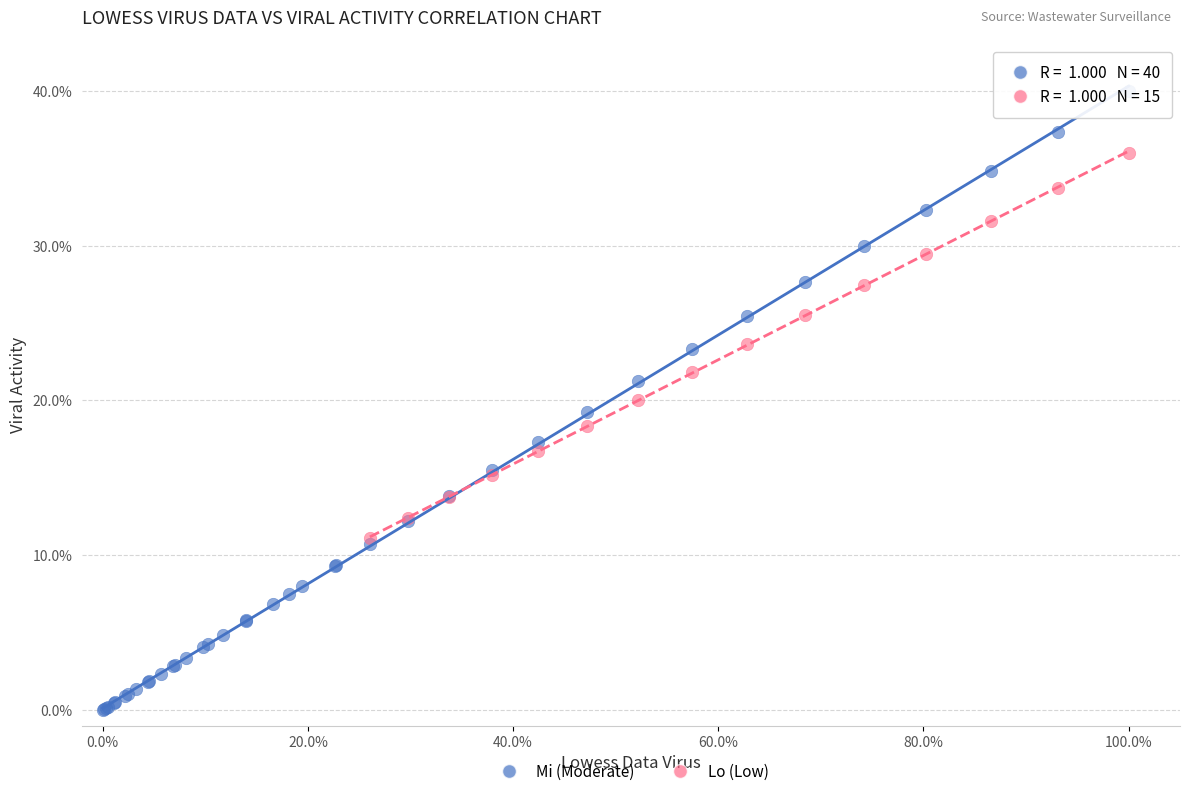

Which series contains the highest Y value?

Mi (Moderate)